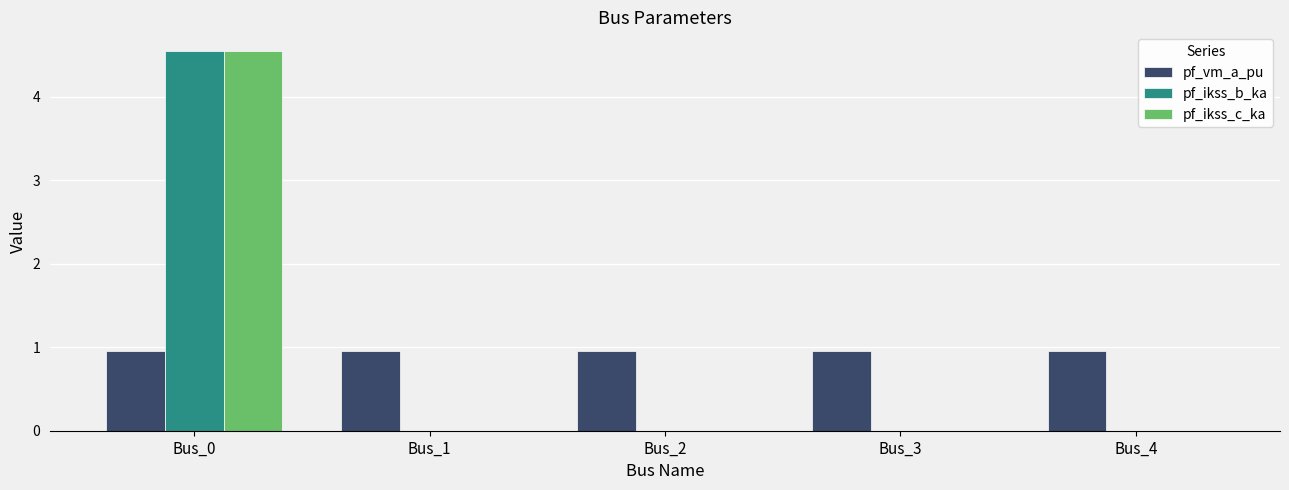

Which category has the highest value across all series?

Bus_0